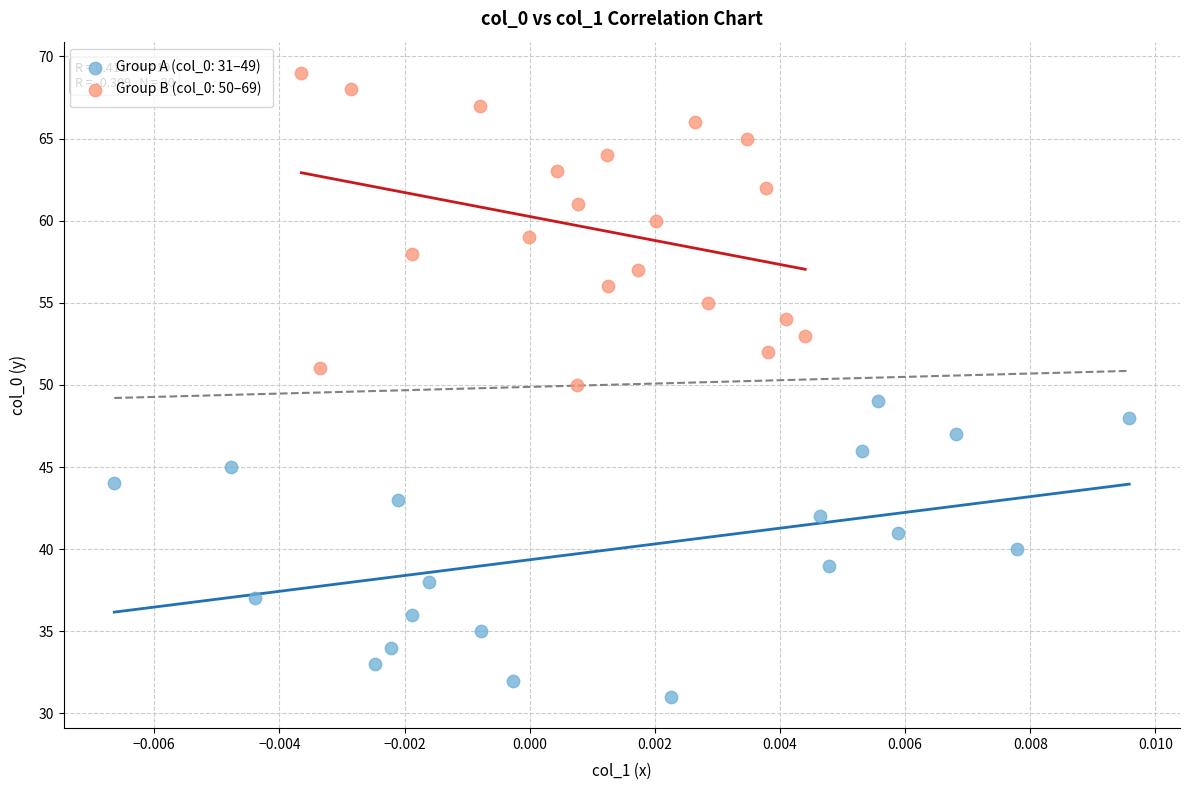

Which series contains the lowest Y value?

Group A (col_0: 31–49)